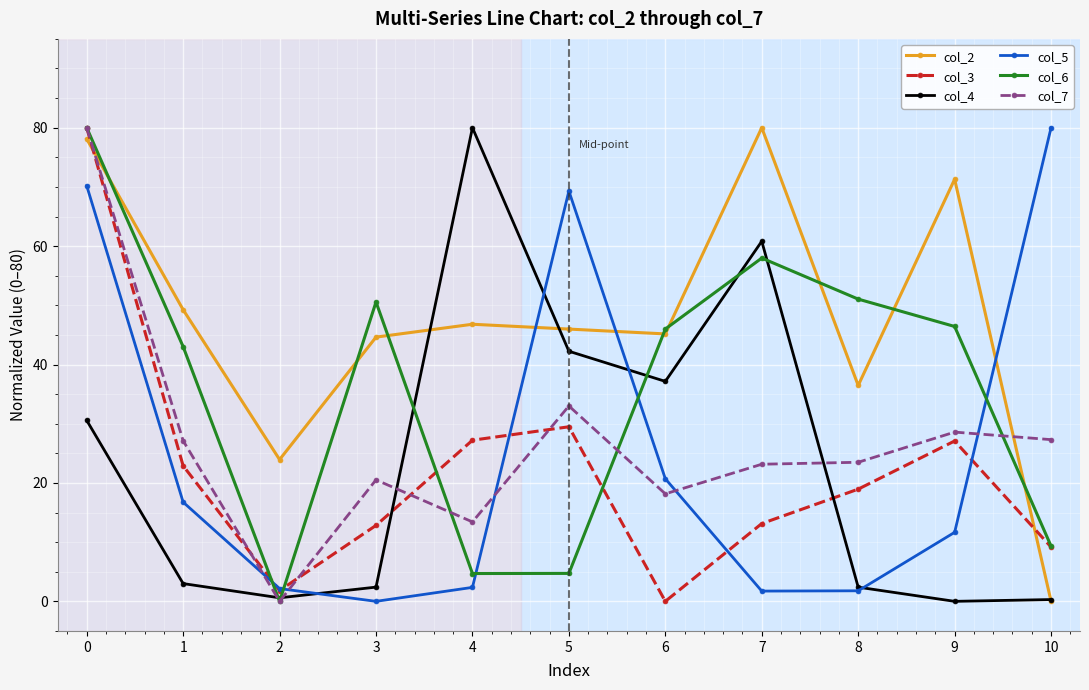

Which series ends up on top after the final intersection of col_5 and col_2?

col_5